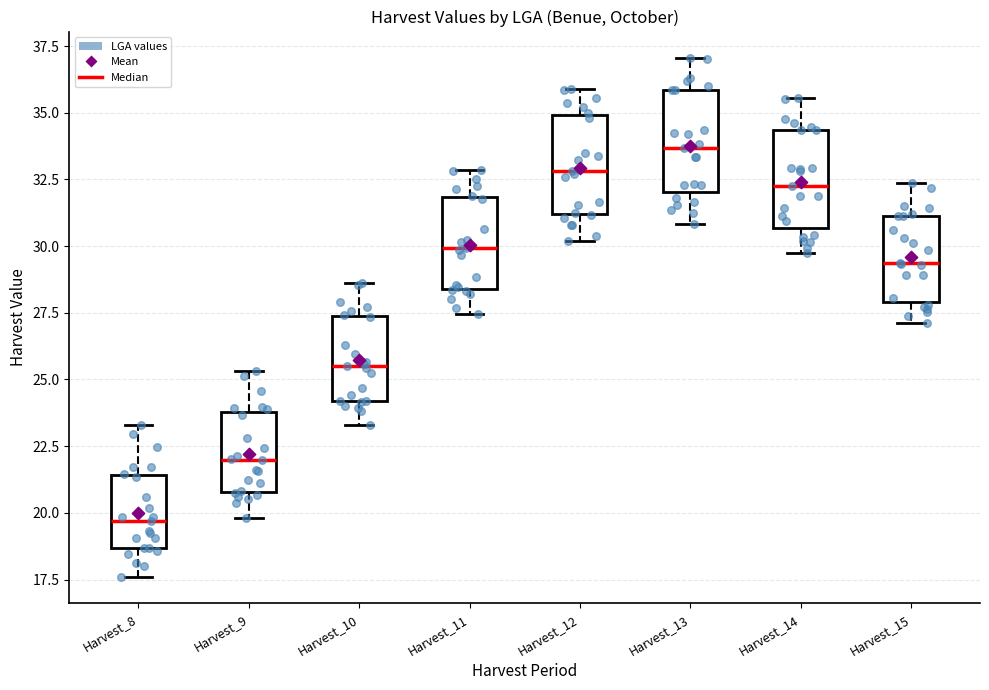

Reading left to right, read every box against the y-axis: the position of its median line, the range the box covers, and the ends of its whiskers. The values are not printed on the chart, so give them approximately, as read against the axis.

Harvest_8: median 19.5, box 18.5 to 21.5, whiskers 17.5 to 23.5
Harvest_9: median 22.0, box 21.0 to 24.0, whiskers 20.0 to 25.5
Harvest_10: median 25.5, box 24.0 to 27.5, whiskers 23.5 to 28.5
Harvest_11: median 30.0, box 28.5 to 32.0, whiskers 27.5 to 33.0
Harvest_12: median 33.0, box 31.0 to 35.0, whiskers 30.0 to 36.0
Harvest_13: median 33.5, box 32.0 to 36.0, whiskers 31.0 to 37.0
Harvest_14: median 32.5, box 30.5 to 34.5, whiskers 30.0 to 35.5
Harvest_15: median 29.5, box 28.0 to 31.0, whiskers 27.0 to 32.5